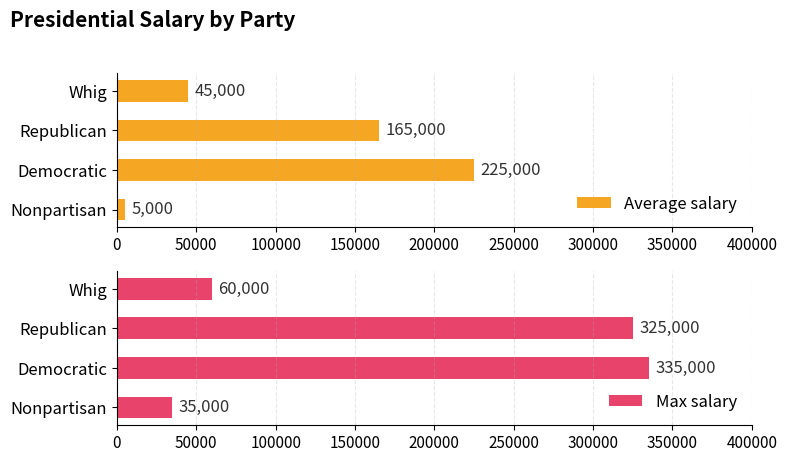

What is the minimum value for Max salary?

35000